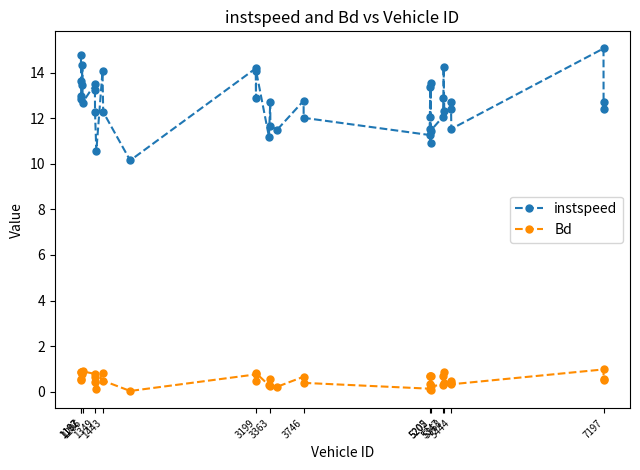

Rank the series by their average value, from highest to lowest.

instspeed, Bd